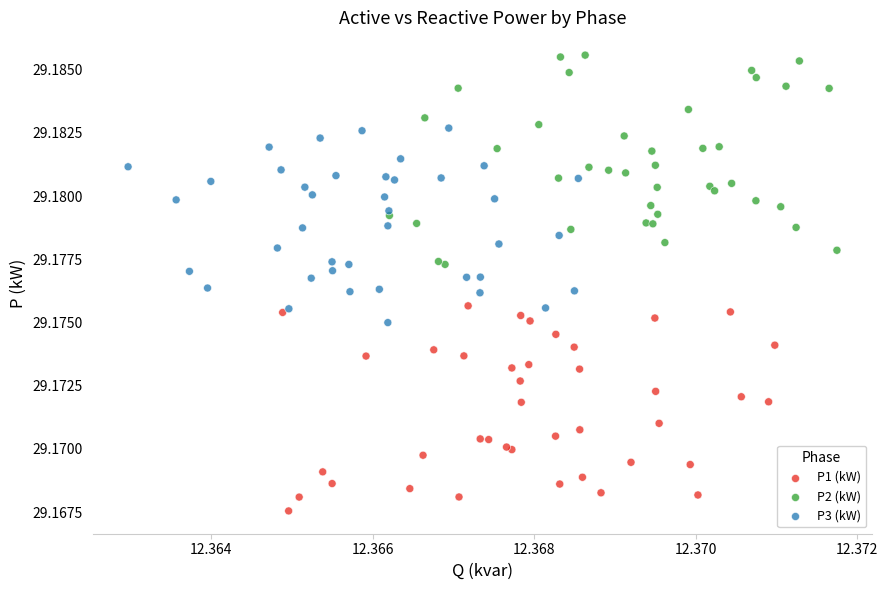

Which series contains the lowest Y value?

P1 (kW)